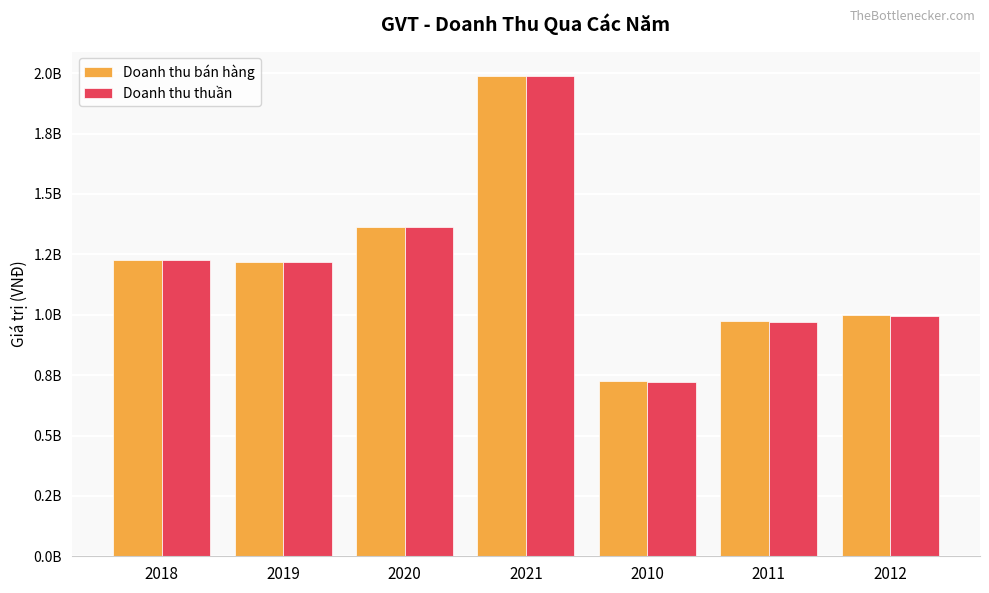

Which series changed the most between 2021 and 2012?

Doanh thu thuần